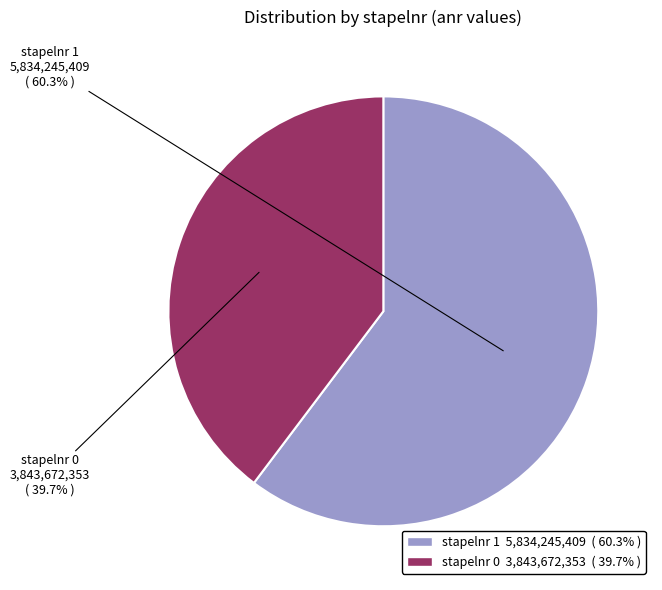

To the nearest percent, what is the difference between the largest and smallest slice percentages?

21%